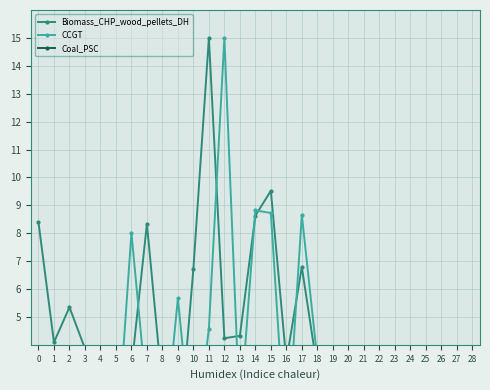

What is the value of the CCGT point at the 18th from the left?

8.7